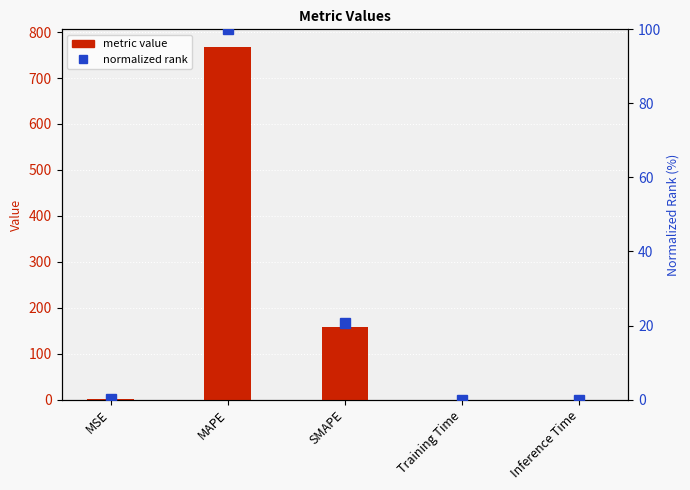

Rank the categories by normalized rank value from highest to lowest.

MAPE, SMAPE, MSE, Training Time, Inference Time